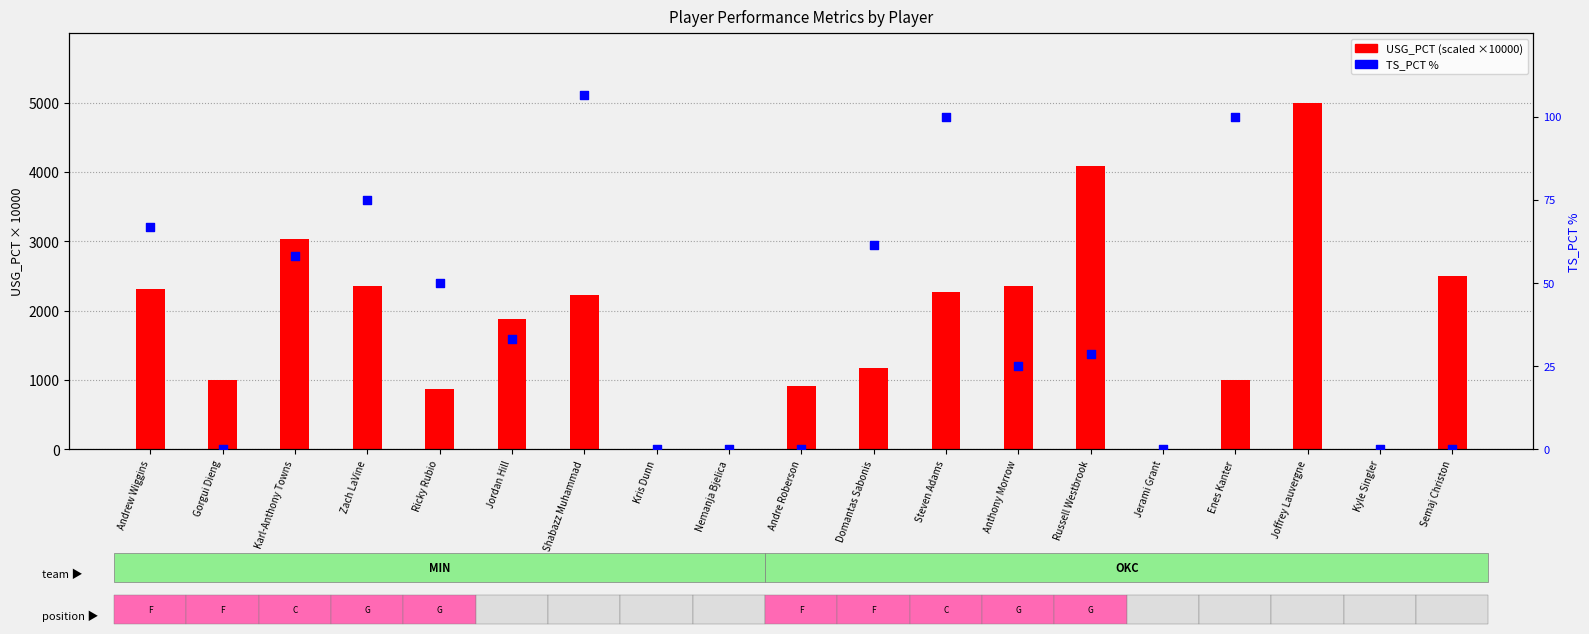

At which category is the sum across all series the highest?

Joffrey Lauvergne